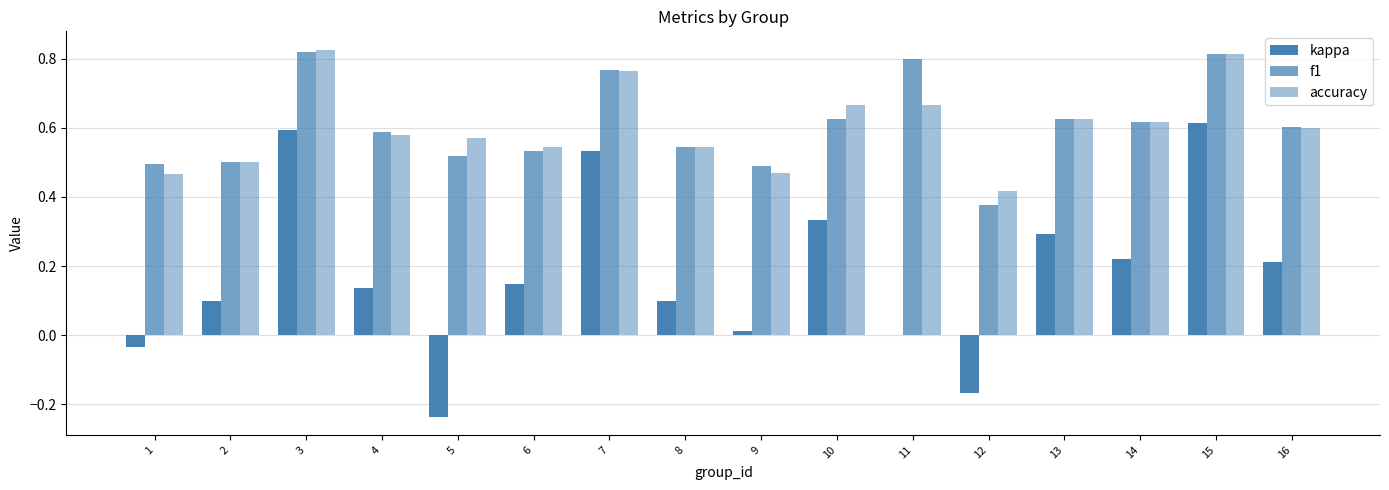

How many groups of bars are there?

16